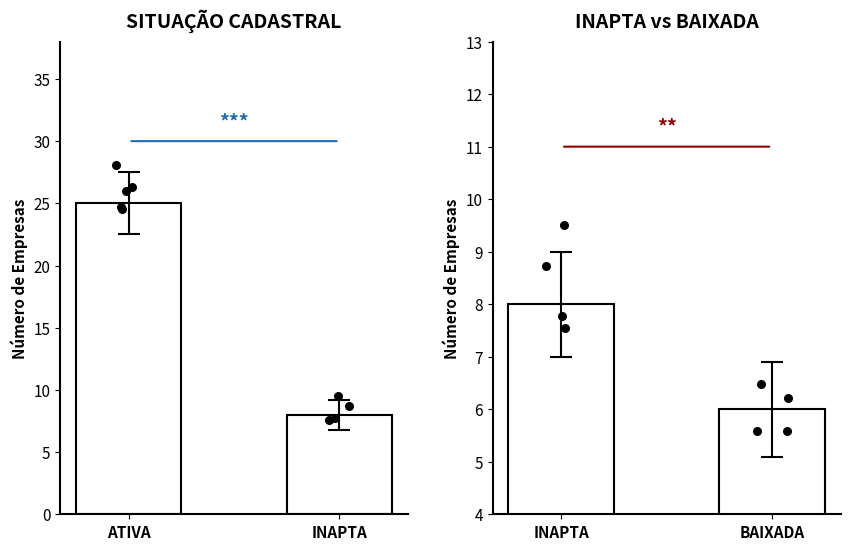

Between ATIVA and INAPTA, which is larger?

ATIVA